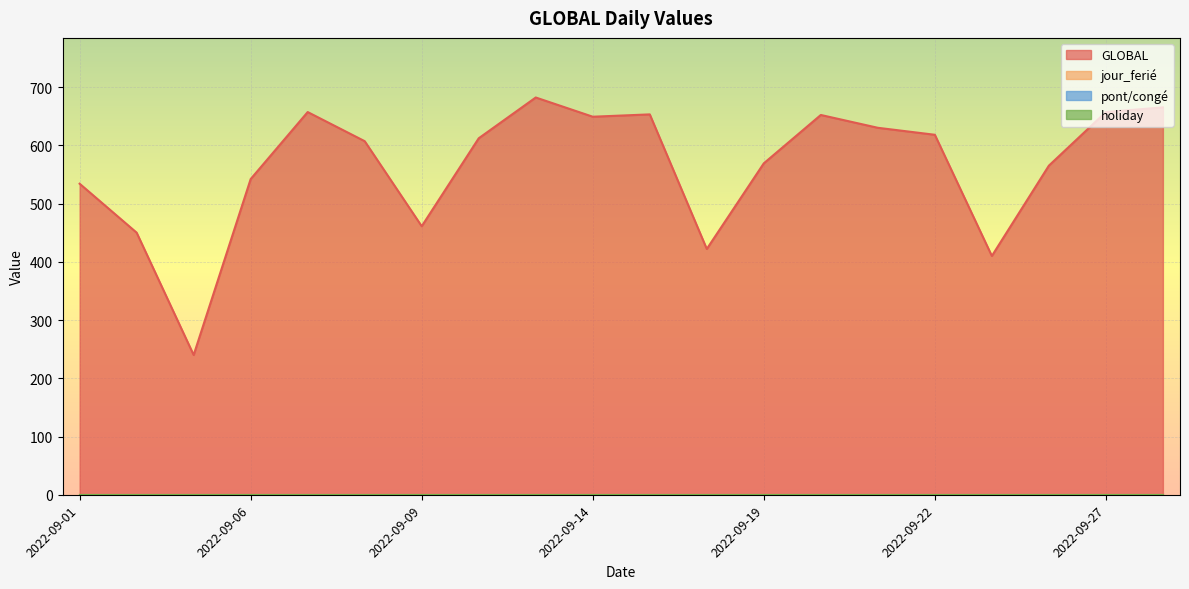

Reading left to right, what are all the values shown in this chart?

GLOBAL: 534	450	240	542	657	607	461	612	682	649	653	422	569	652	630	618	410	565	657	665
jour_ferie: 0	0	0	0	0	0	0	0	0	0	0	0	0	0	0	0	0	0	0	0
pont_conge: 0	0	0	0	0	0	0	0	0	0	0	0	0	0	0	0	0	0	0	0
holiday: 0	0	0	0	0	0	0	0	0	0	0	0	0	0	0	0	0	0	0	0